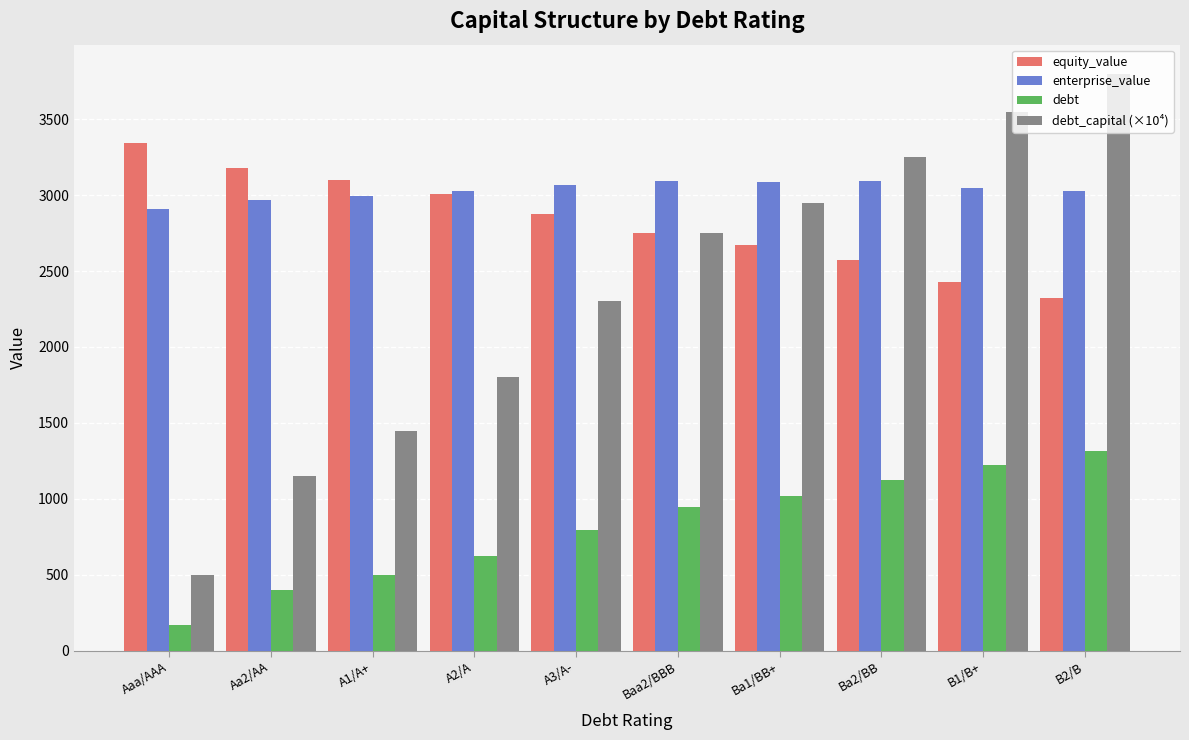

Which series has the largest total across all categories?

enterprise_value